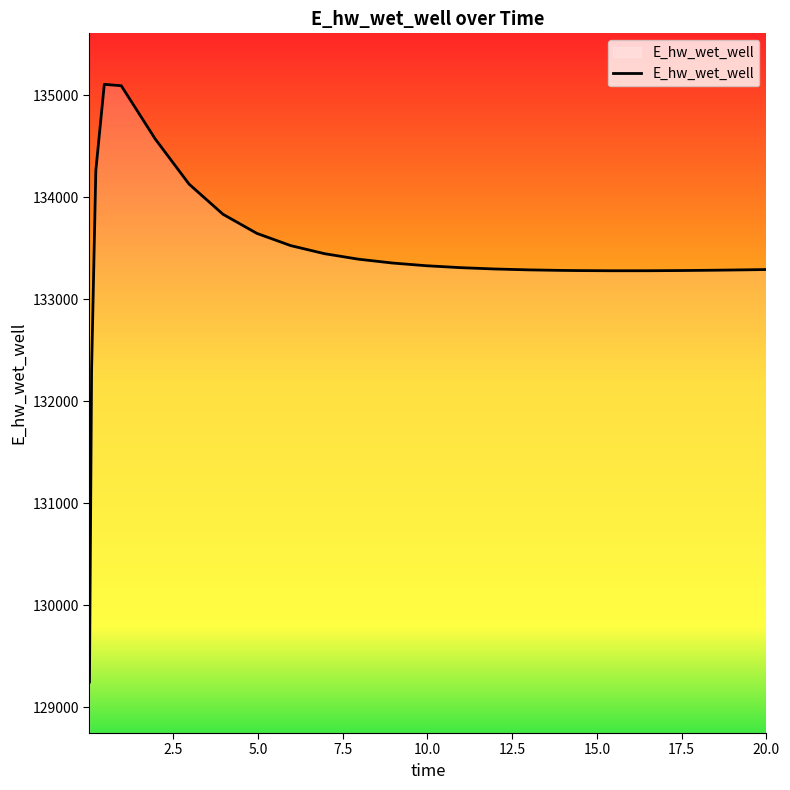

What is the sum of all values?

3335415.8